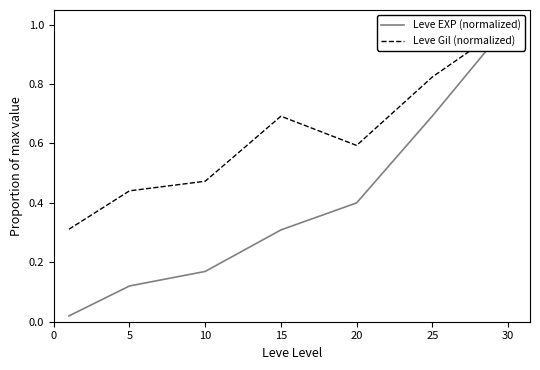

Which series has the largest range (max minus min)?

Leve EXP (normalized)